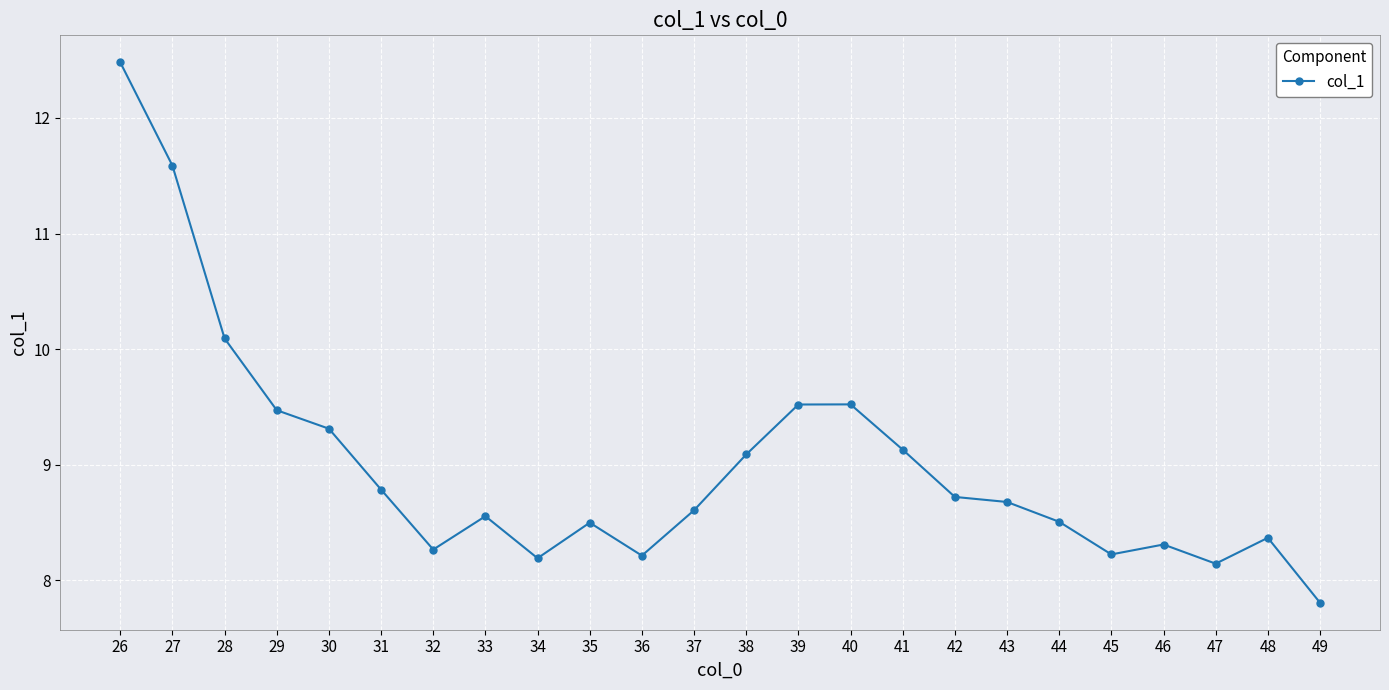

How many lines are shown in the chart?

1